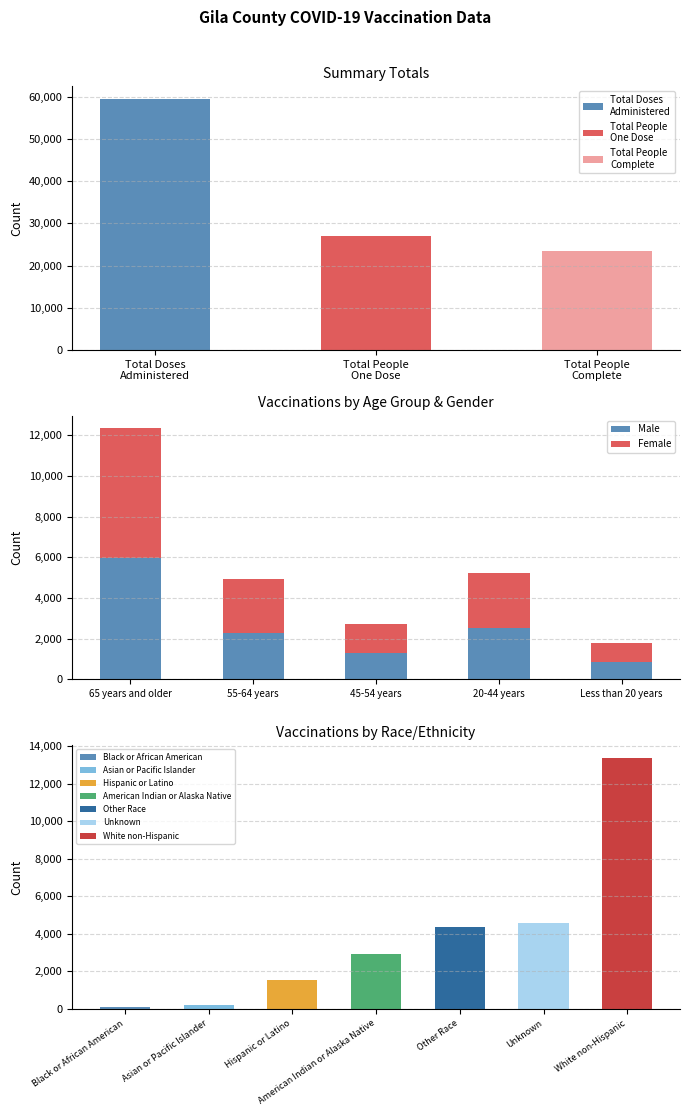

The value of Male at 55-64 years is 3462. True or false?

False